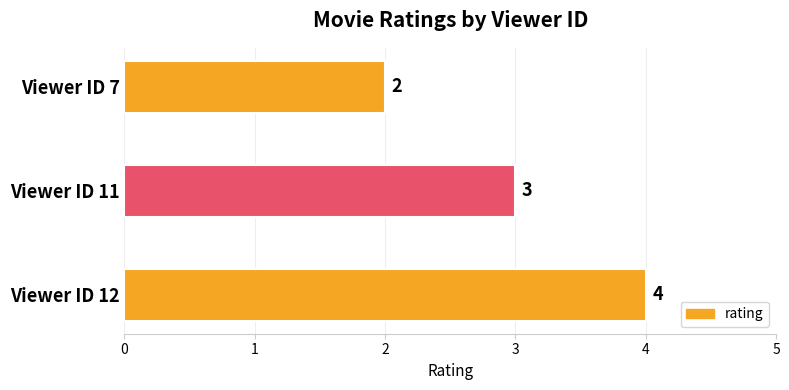

What is the average value?

3